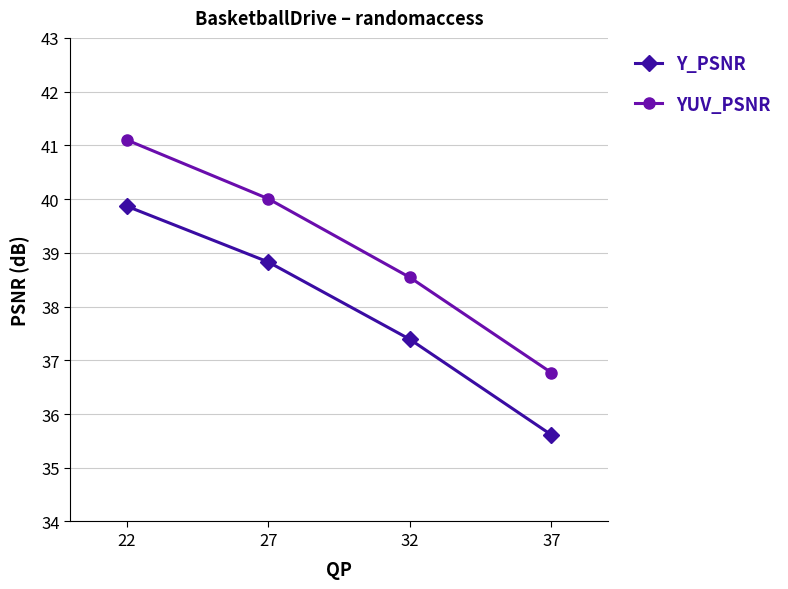

Where is Y_PSNR nearest to the value 37?

32